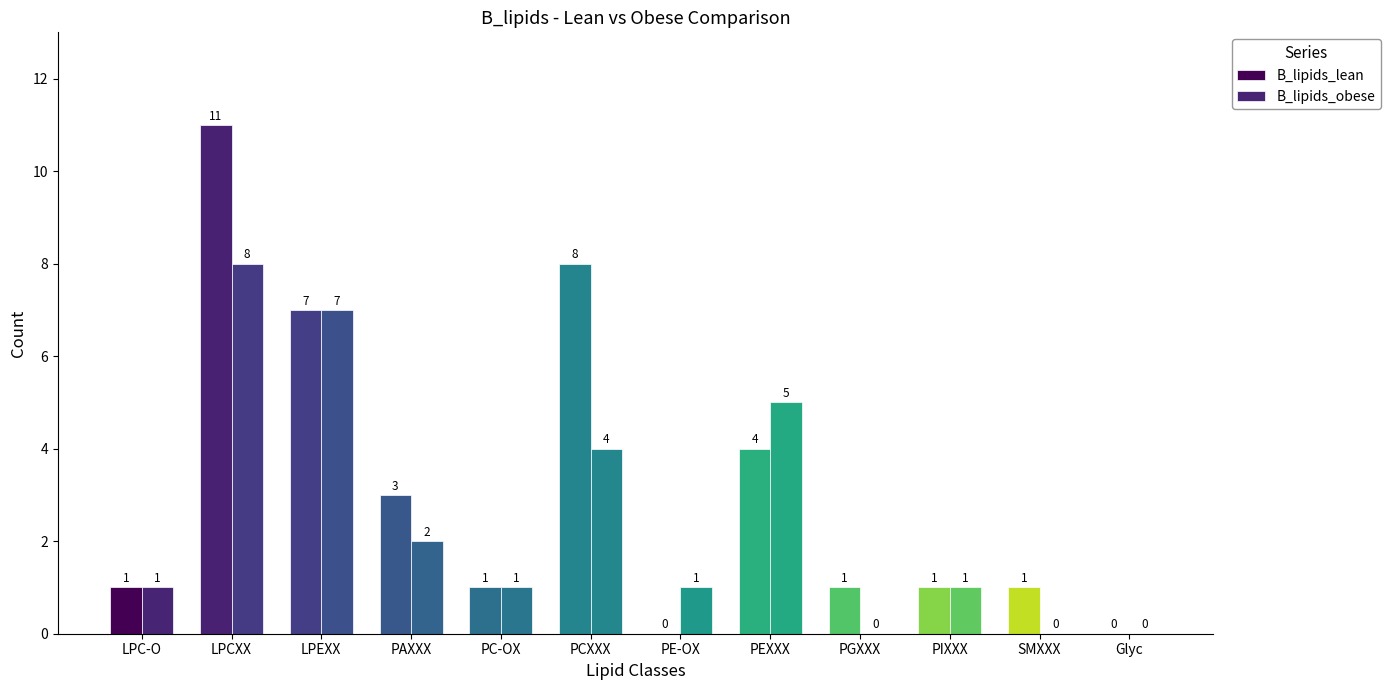

Are the bars horizontal?

No